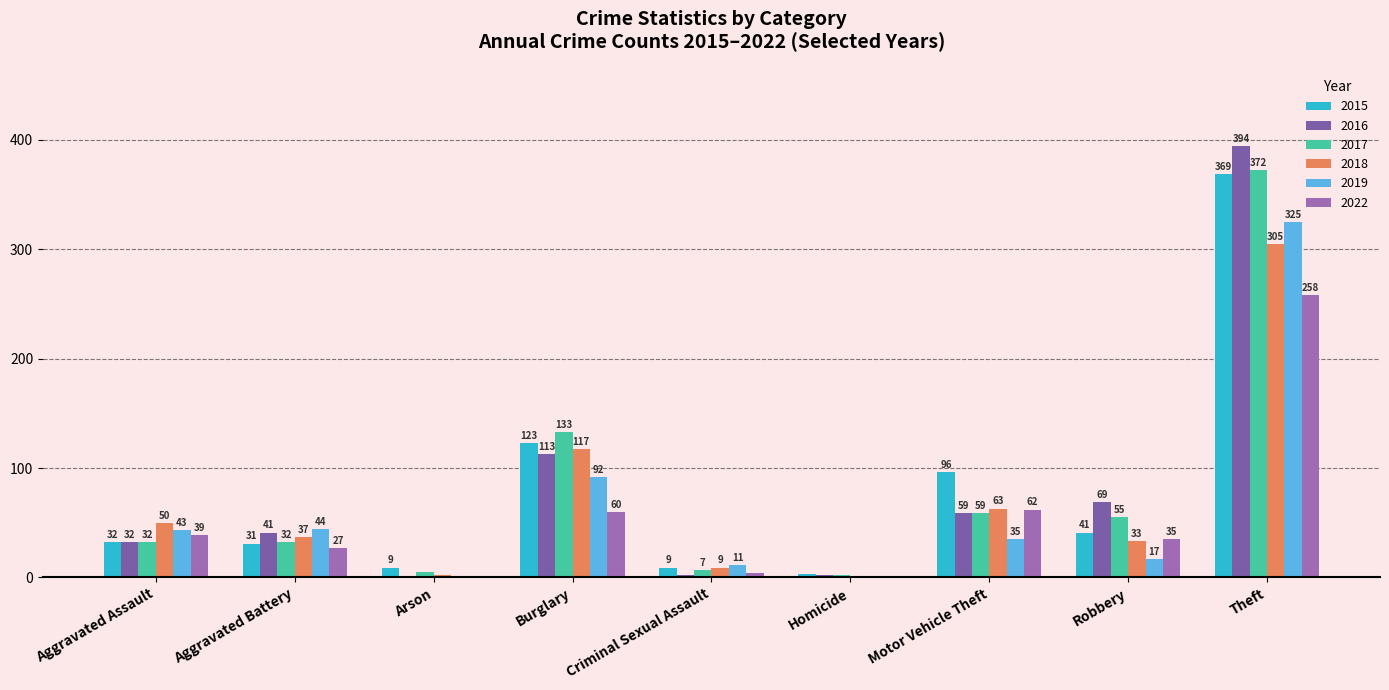

What is the sum of the 2019 values at Criminal Sexual Assault and Homicide?

11